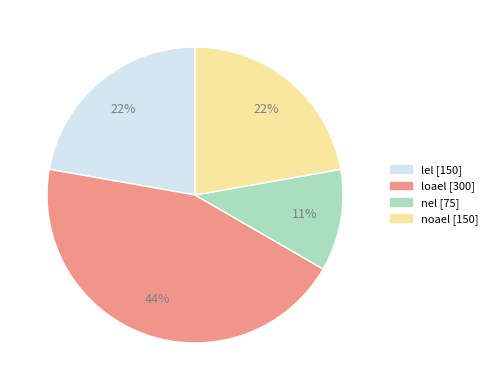

To the nearest percent, what percentage of the pie is loael?

44%